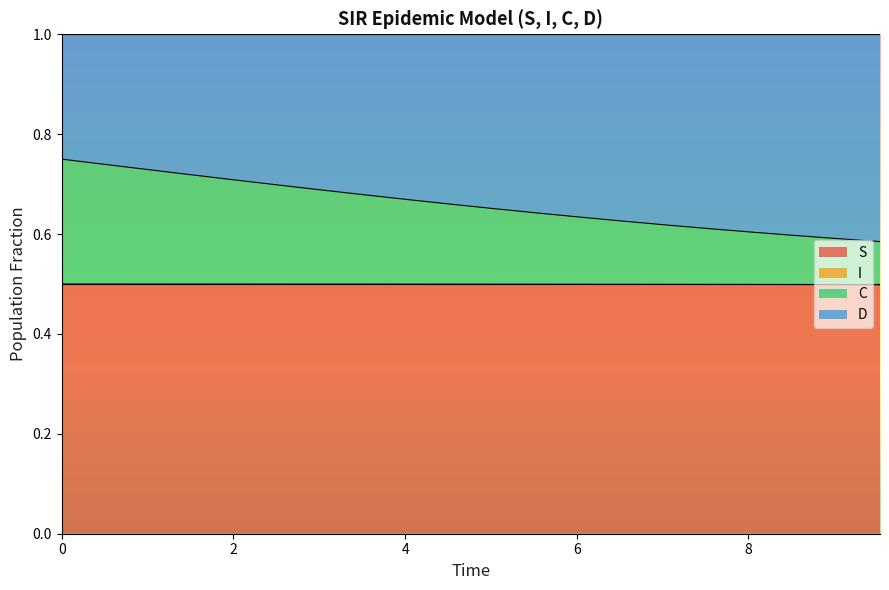

What is the maximum value for C?

0.8